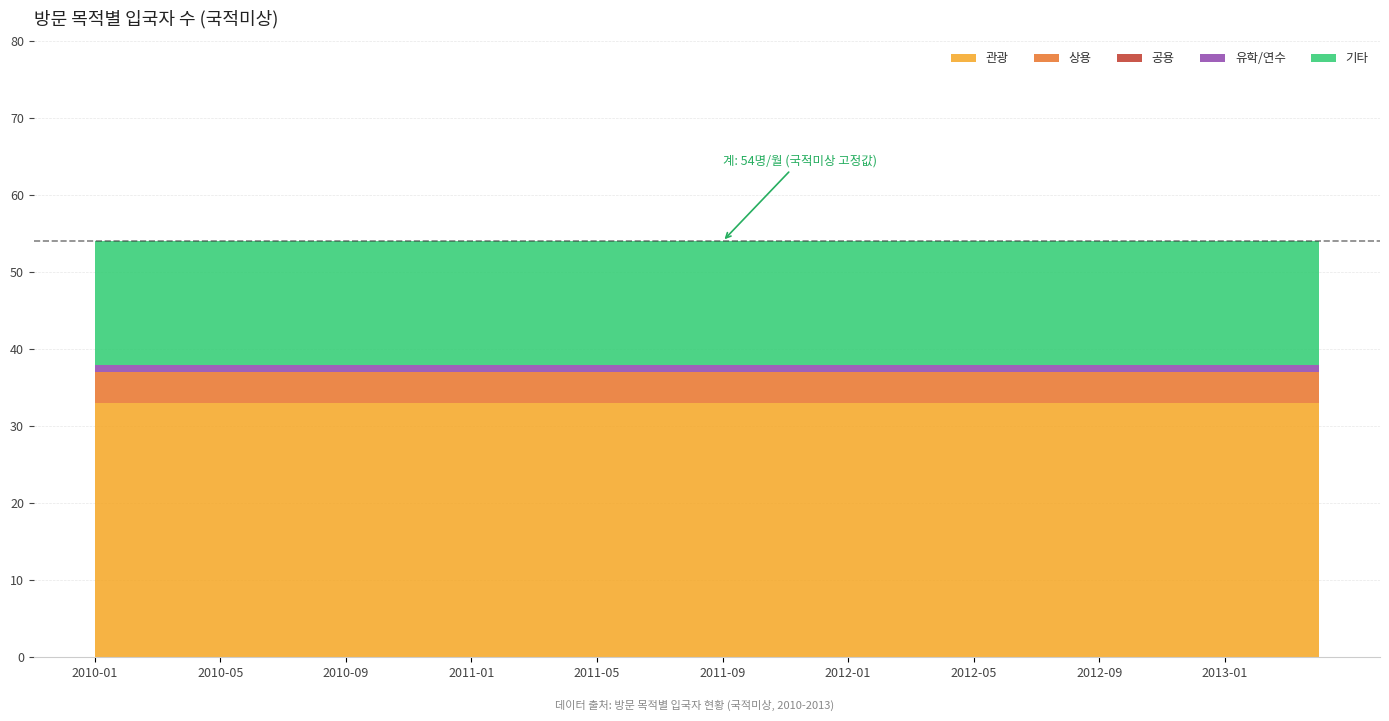

What position from the left is 2010-12?

12